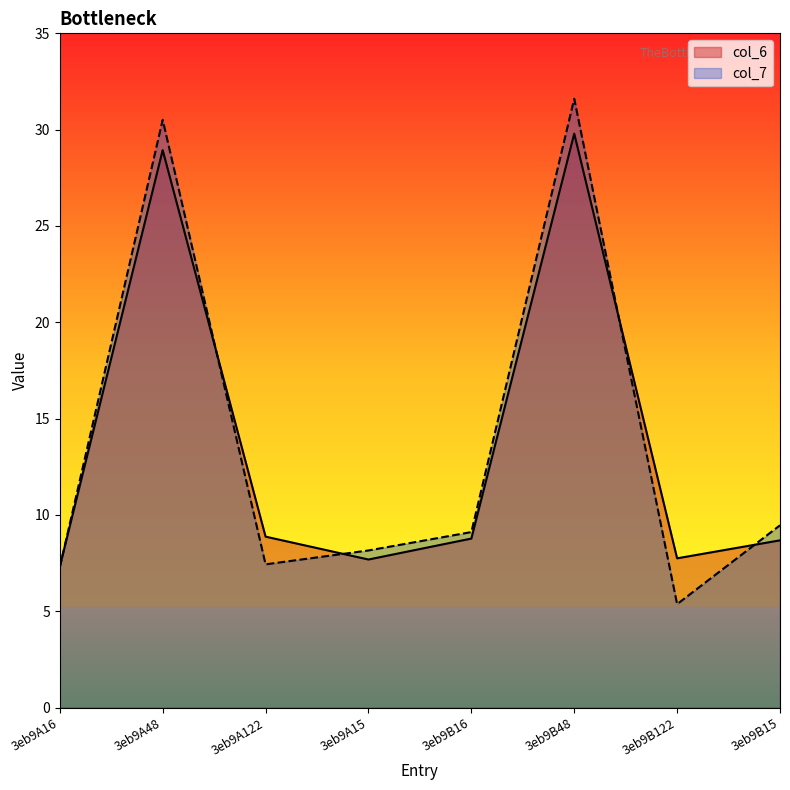

What are all the series names shown in the legend?

col_6, col_7